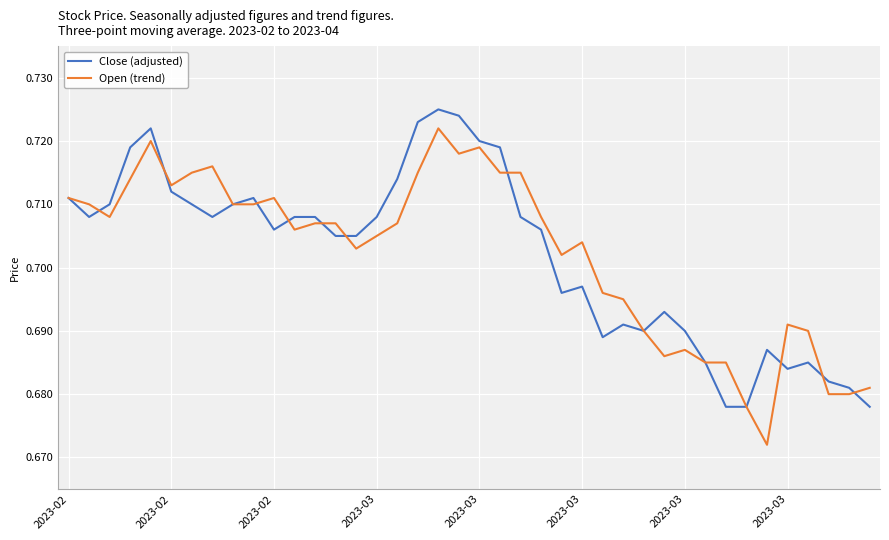

Which series has the largest range (max minus min)?

Open (trend)